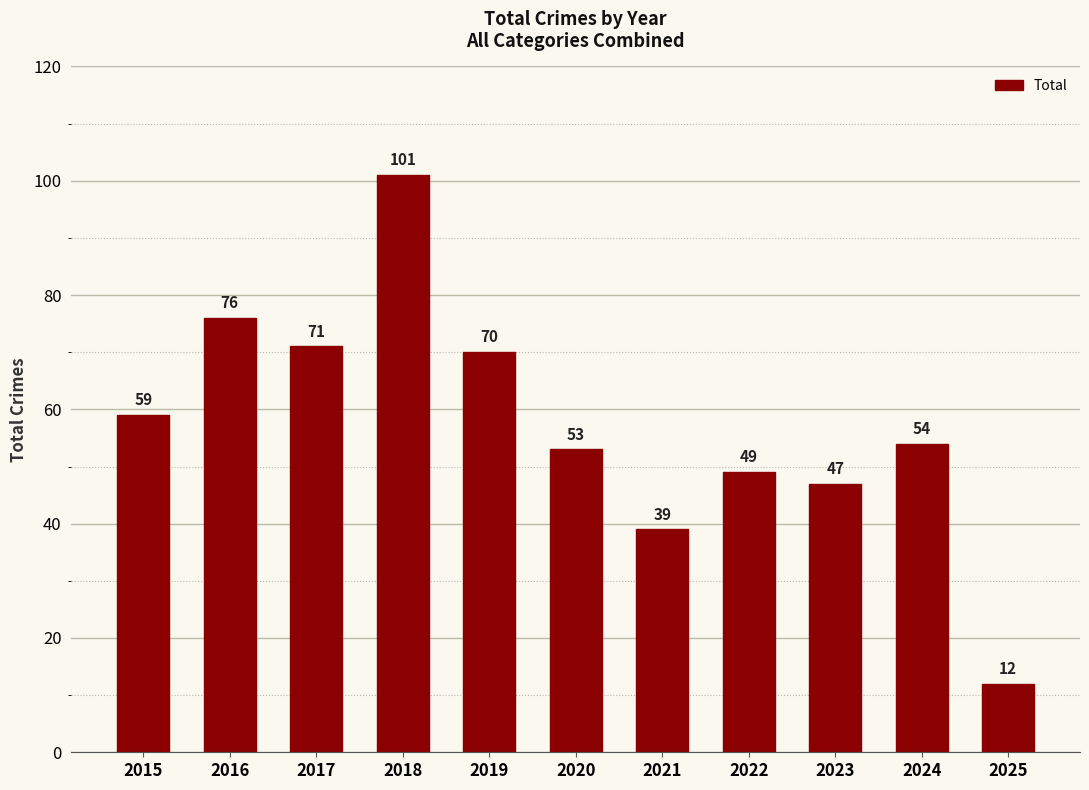

What is the difference between the maximum and minimum values?

89